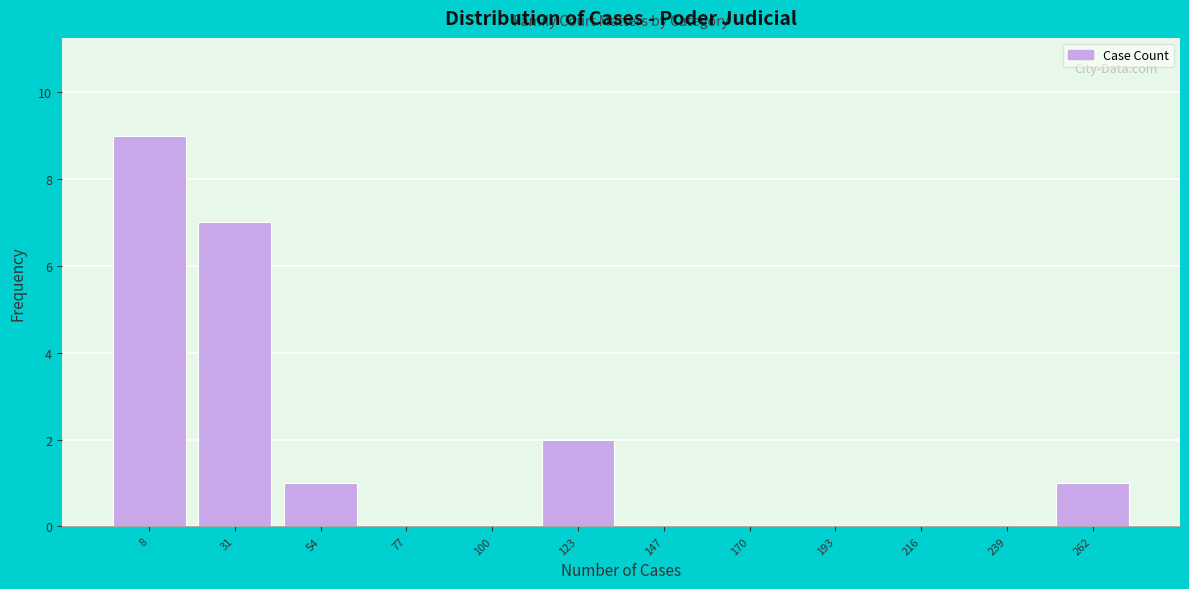

Reading left to right, list all the values displayed in this chart.

8=9	31=7	54=1	77=0	100=0	123=2	147=0	170=0	193=0	216=0	239=0	262=1